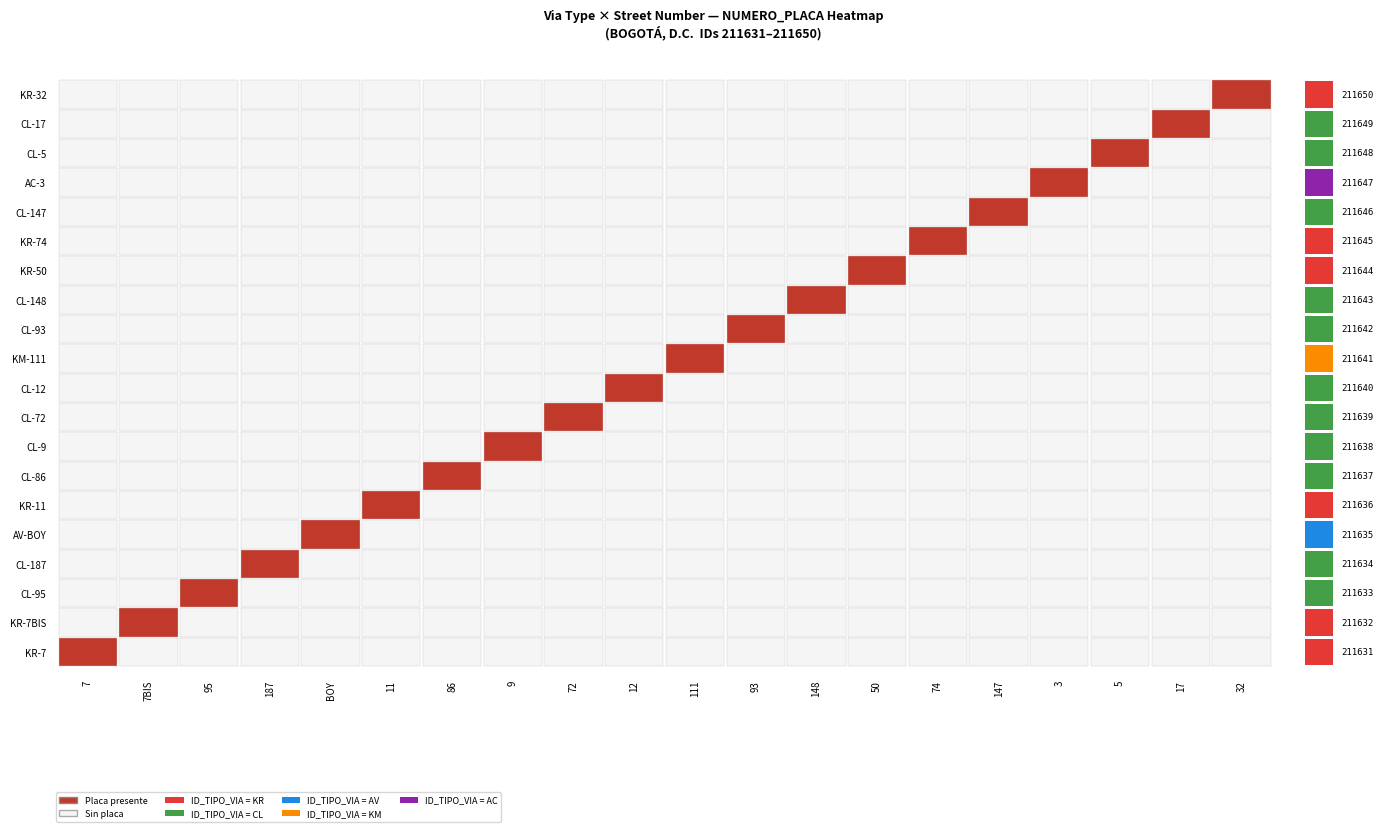

At how many categories does at least one series exceed 4?

19